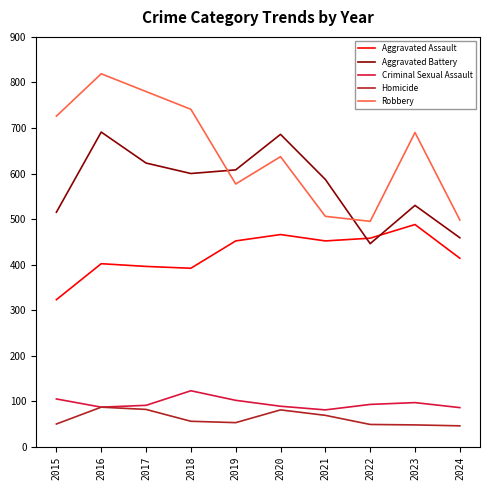

At which label is Aggravated Battery closest to 568?

2021